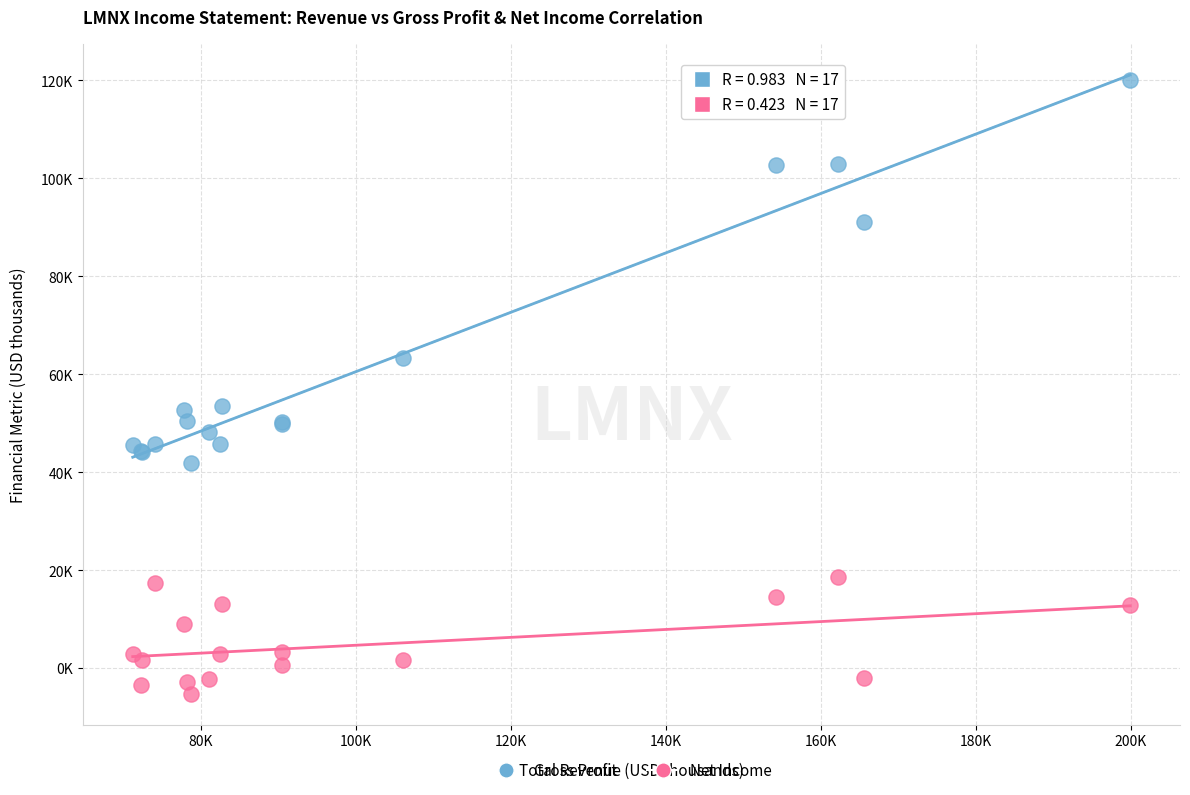

What are all the series names shown in the legend?

Gross Profit, Net Income